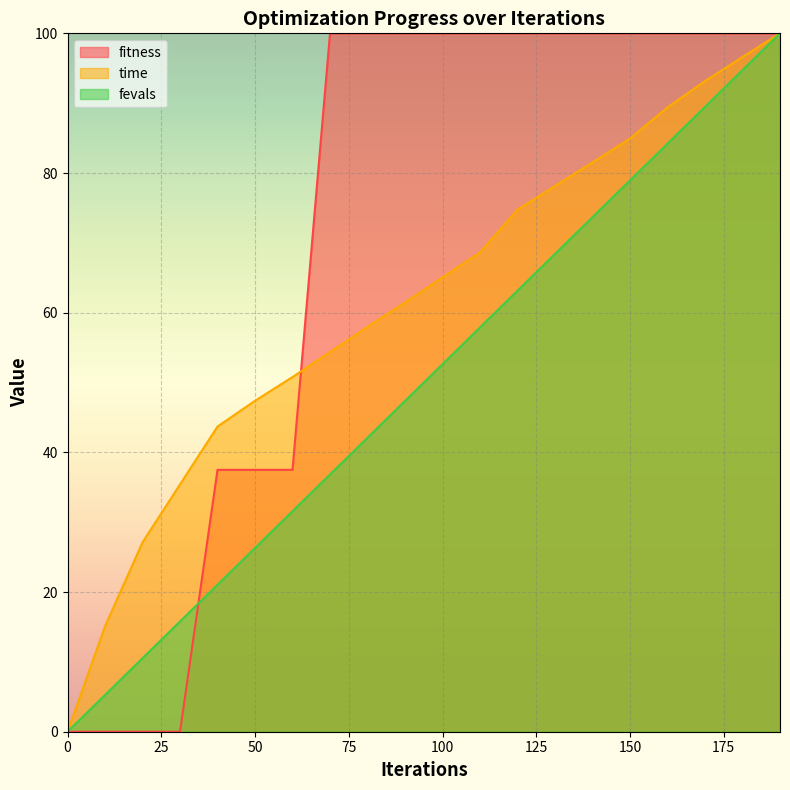

How many data points does each series have?

20